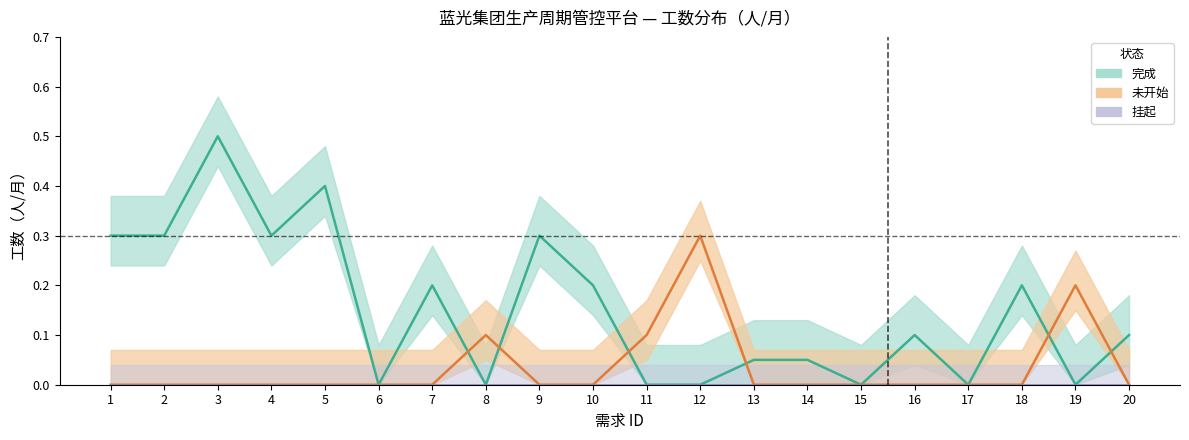

In 完成, how many points are higher than both neighbors (excluding endpoints)?

6